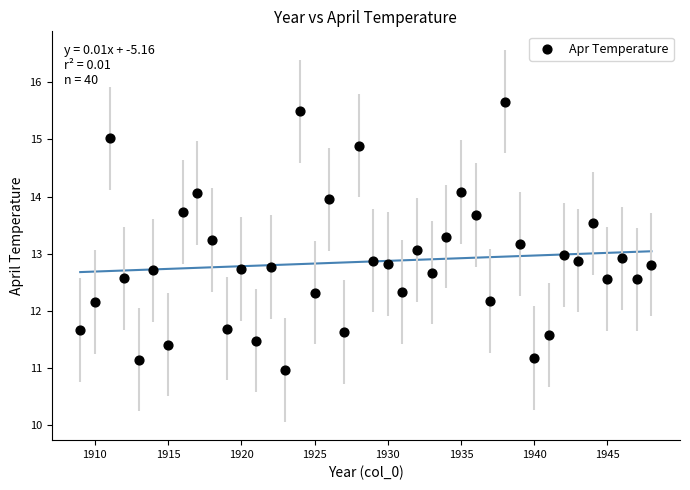

What is the range of X values (max minus min)?

39.0